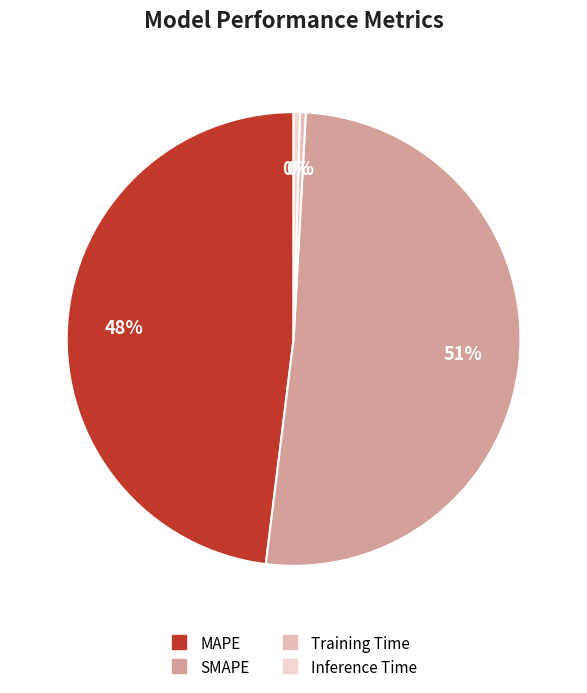

True or false: Training Time accounts for 1% of the total.

False